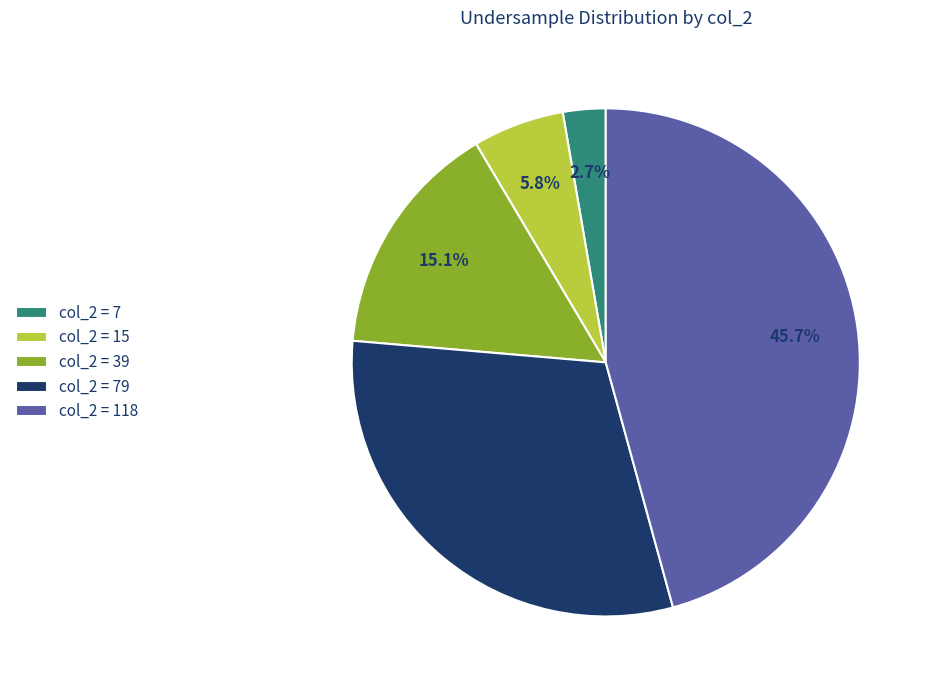

Which slice is the smallest?

col_2 = 7